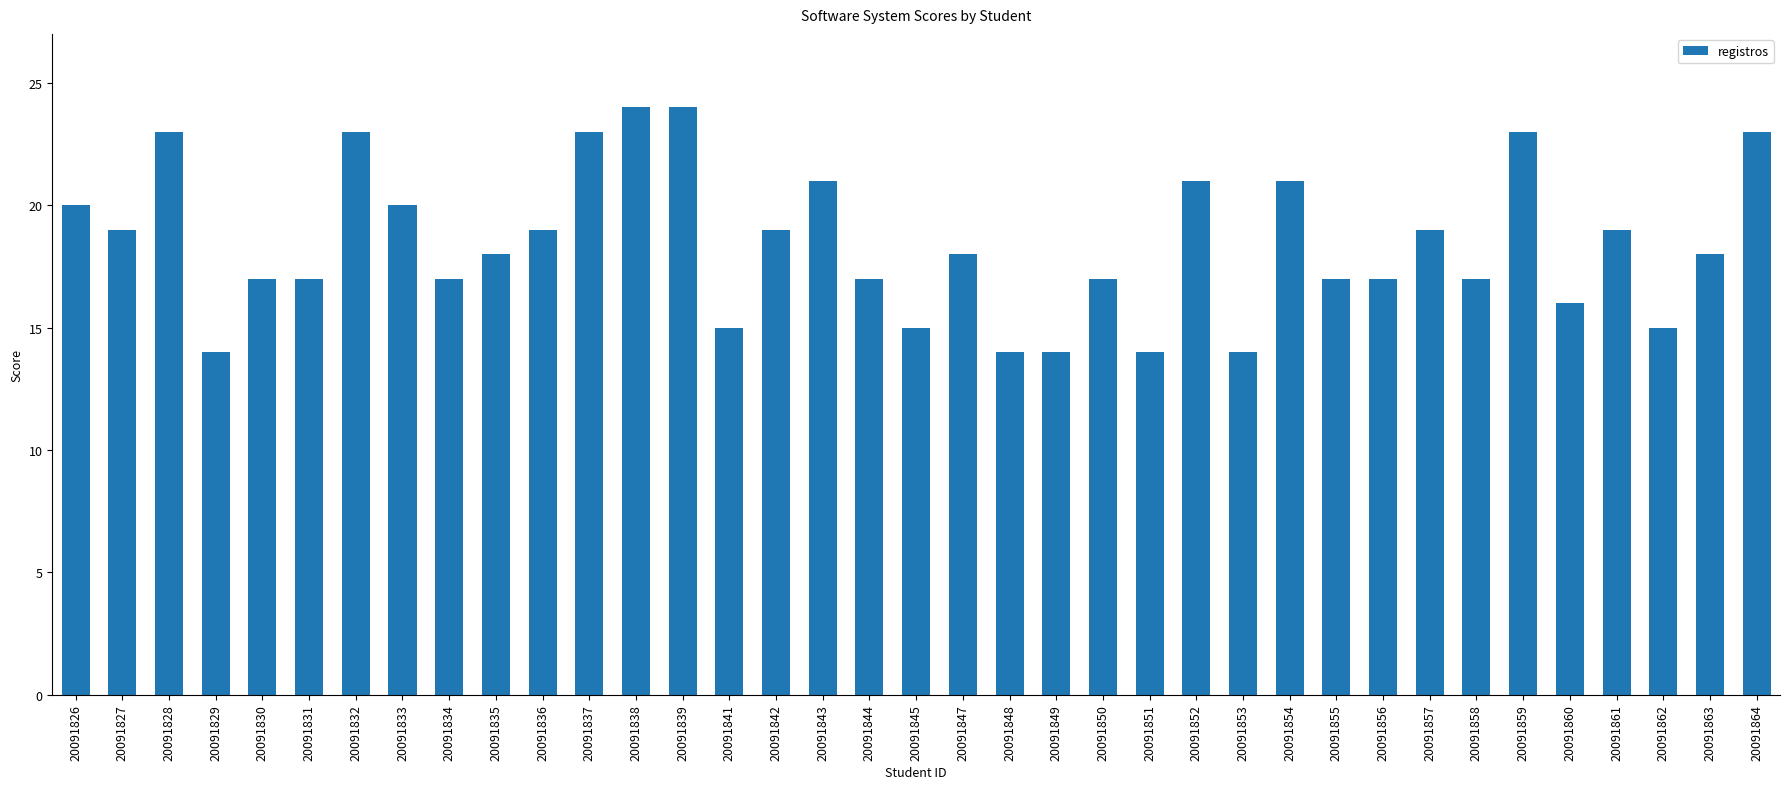

Reading left to right, what are all the values shown in this chart?

20	19	23	14	17	17	23	20	17	18	19	23	24	24	15	19	21	17	15	18	14	14	17	14	21	14	21	17	17	19	17	23	16	19	15	18	23